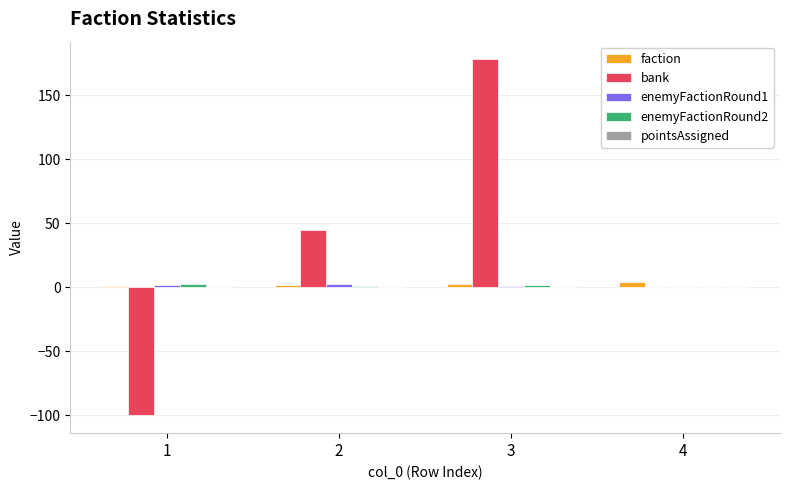

Which series has the largest total across all categories?

bank